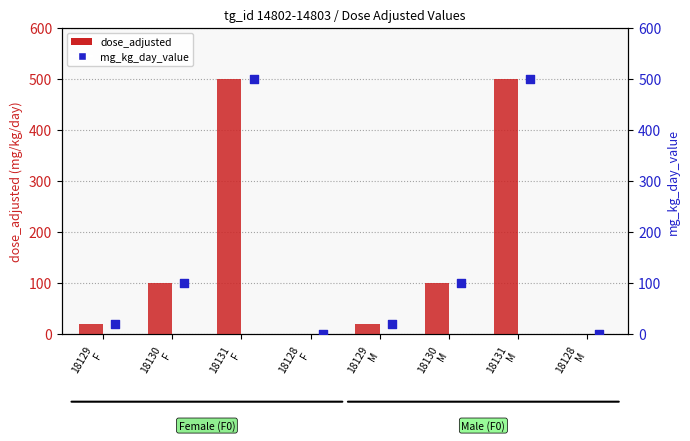

At which category is the sum across all series the highest?

18131
F